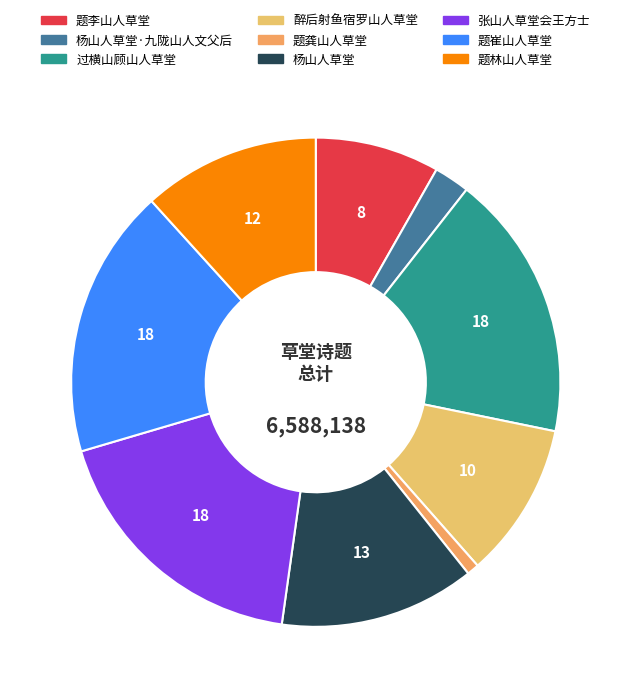

Count the number of slices in the pie.

9